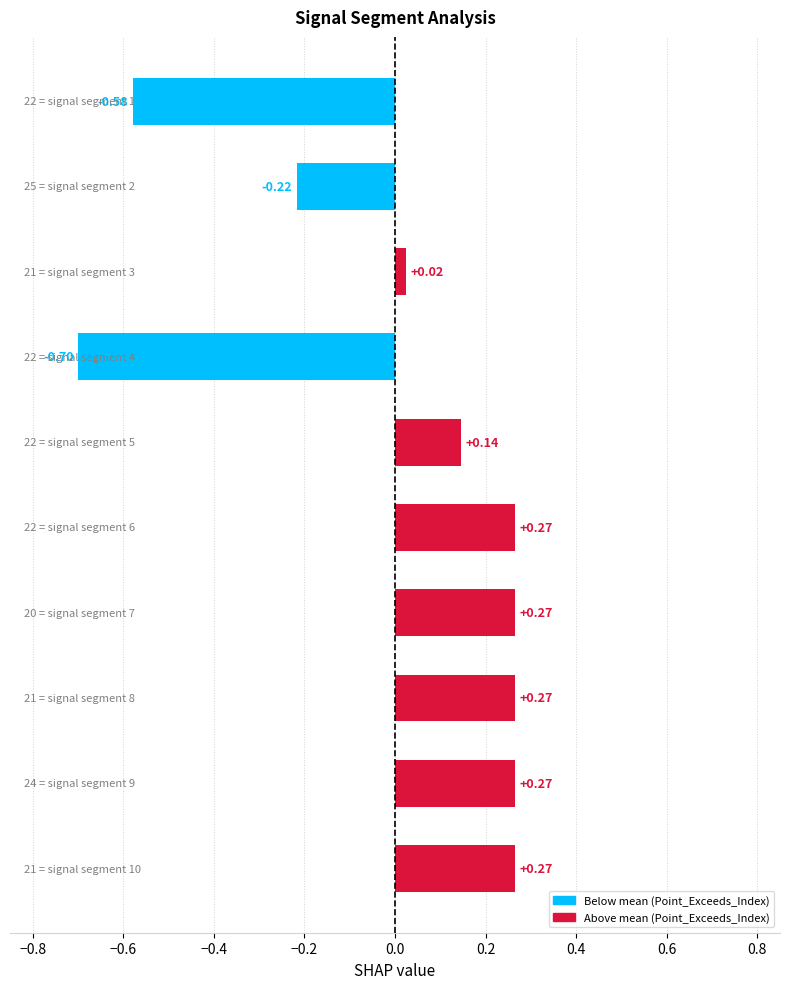

What is the difference between the second highest and minimum values?

1.0